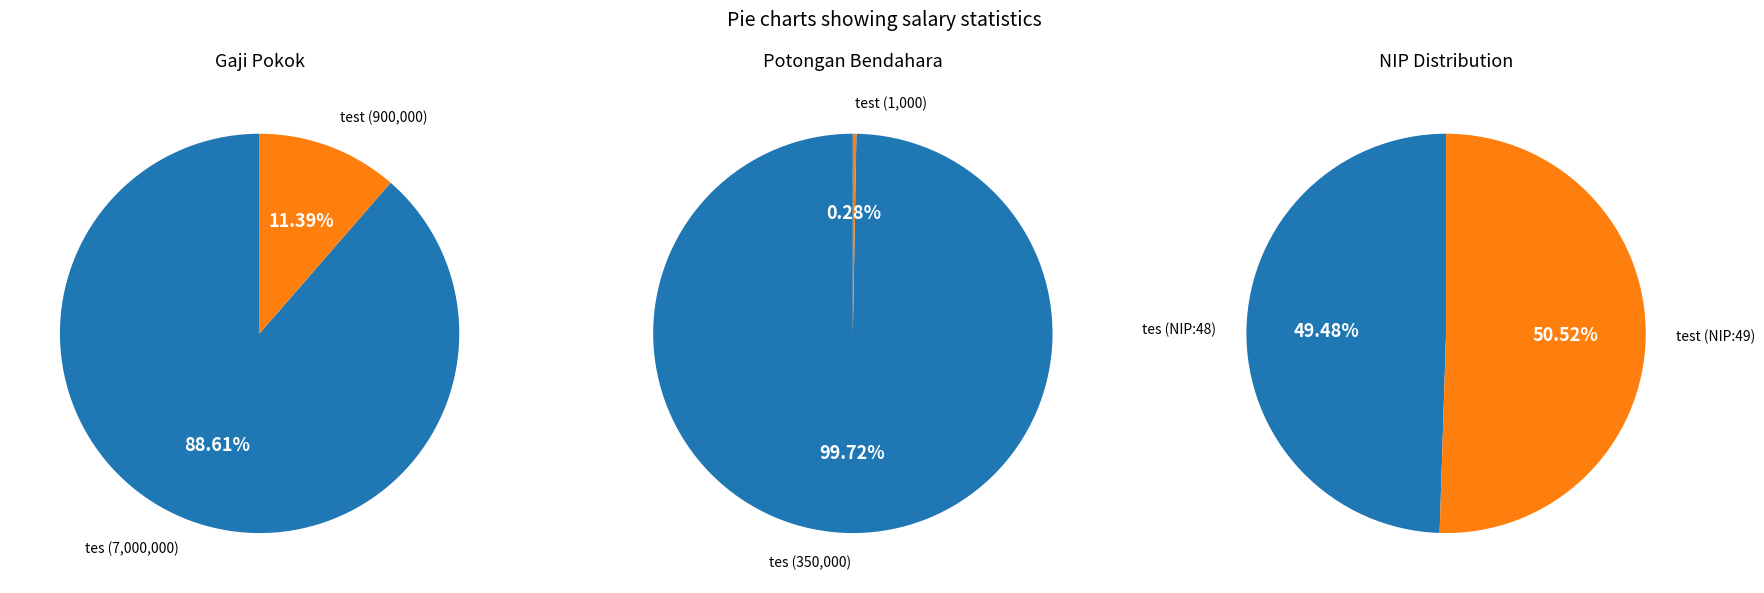

Which category has the smallest portion of the pie?

test